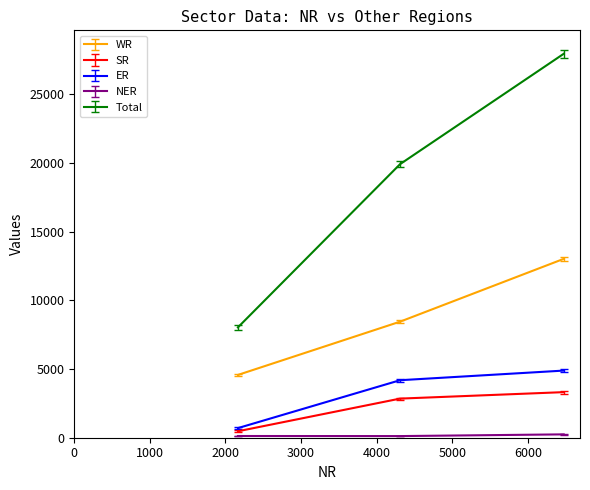

What is the greatest value displayed?

27931